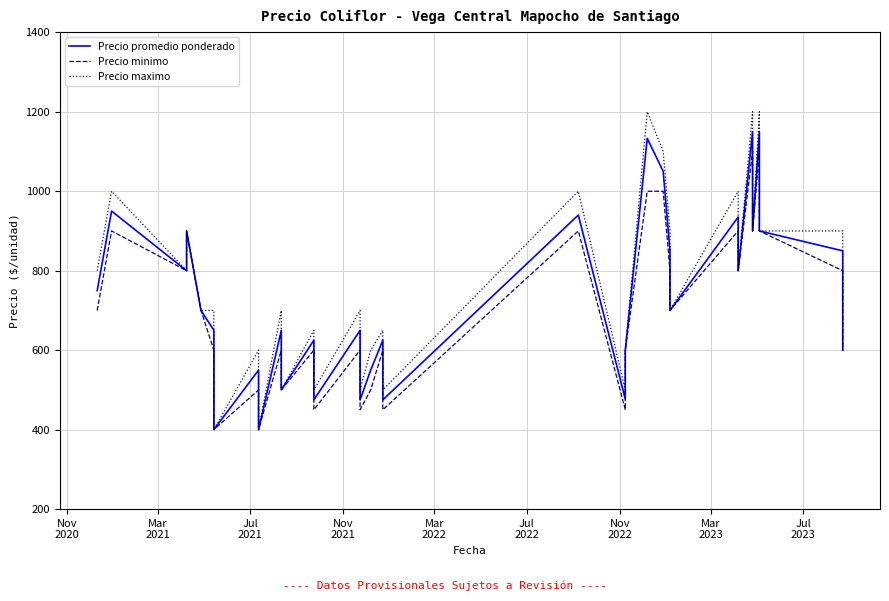

Is the value of Precio minimo at 15 greater than the value of Precio maximo at 31?

No